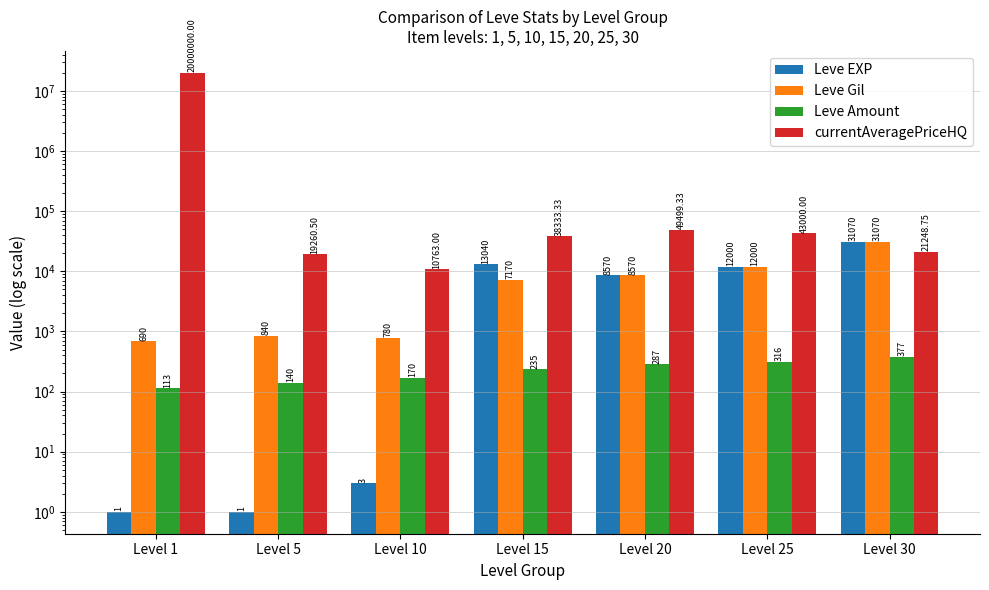

At how many categories does at least one series exceed 15132519?

1